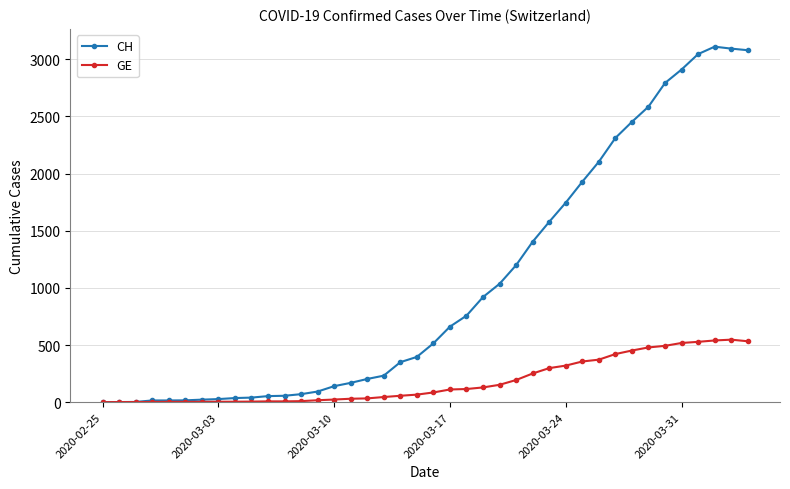

At how many categories does at least one series exceed 1324?

14